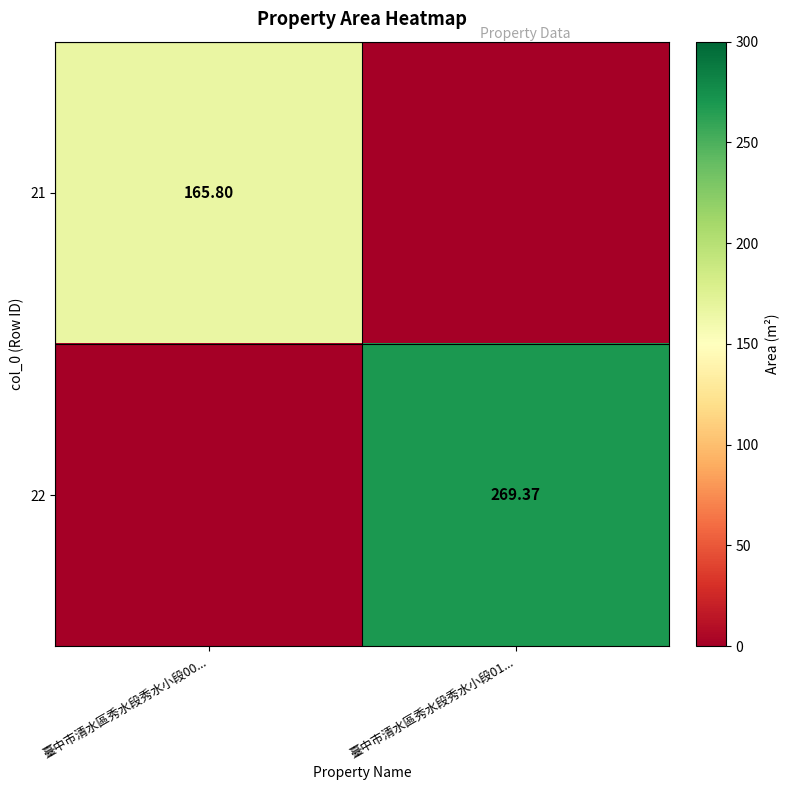

What is the difference between the 21 values at 臺中市清水區秀水段秀水小段00... and 臺中市清水區秀水段秀水小段01...?

165.8